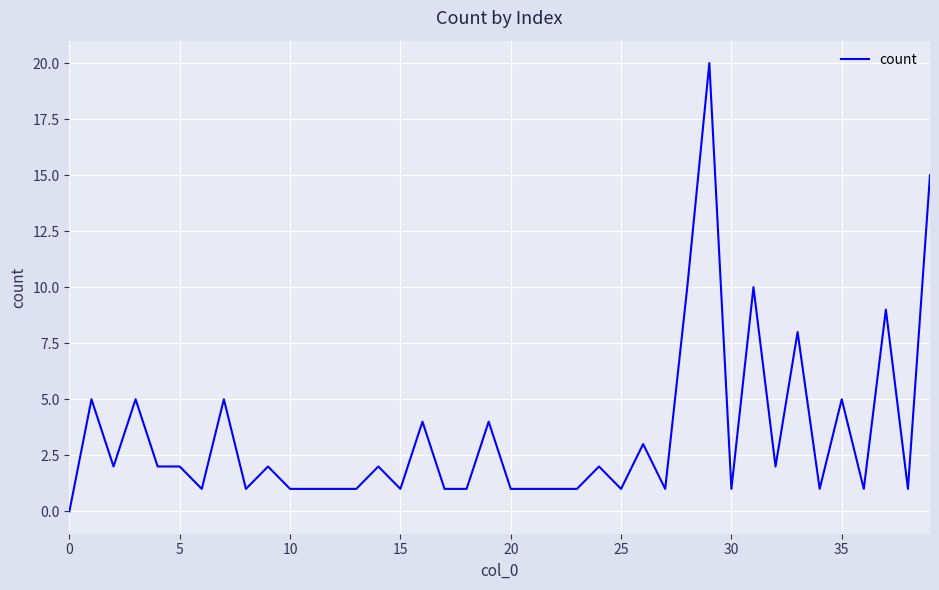

What is the greatest value displayed?

20